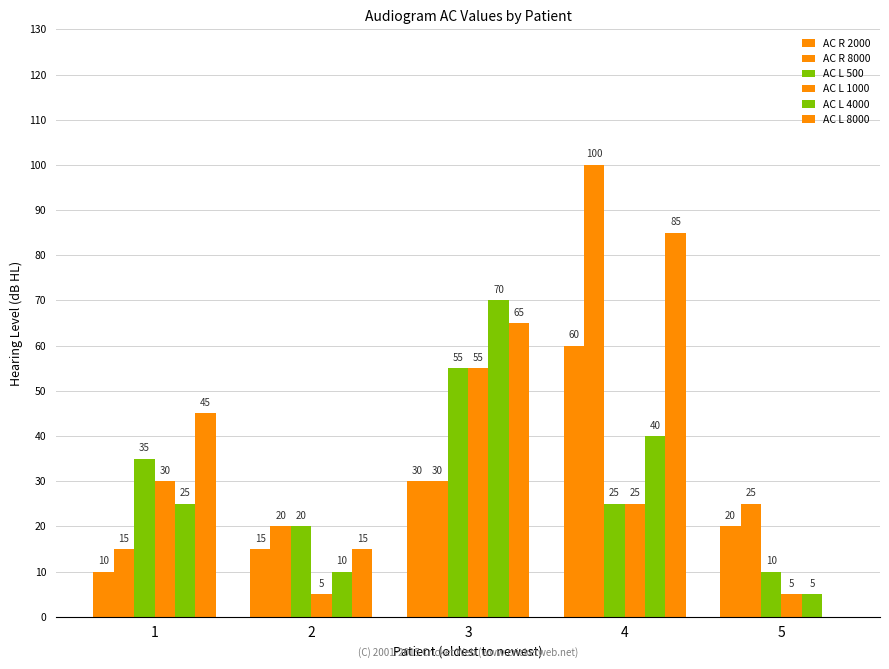

What is the value of the AC L 1000 bar at the 4th from the left?

25